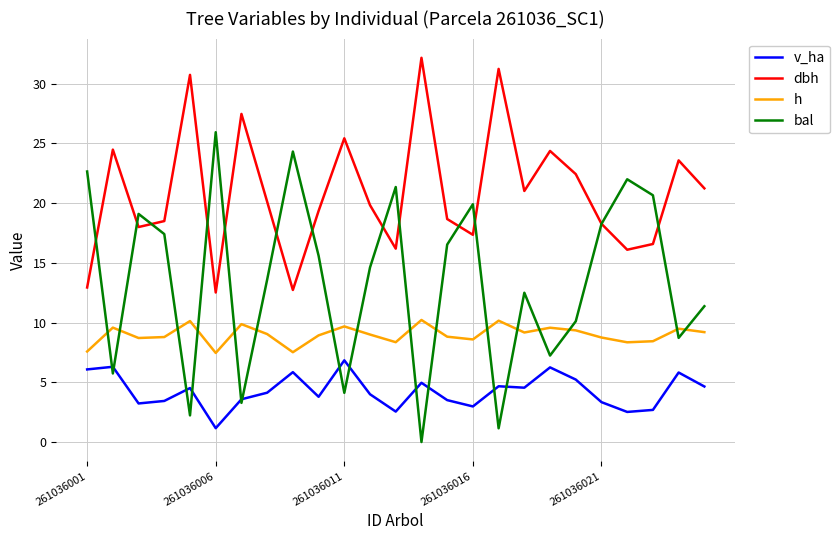

Which series has the widest spread of values?

bal